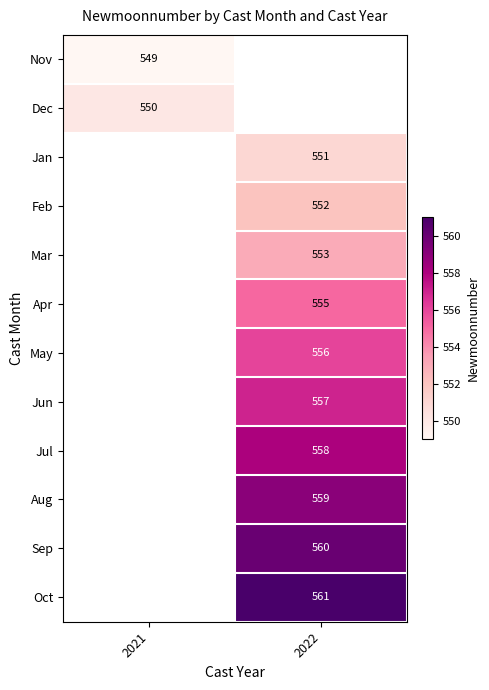

The value of Mar at 2022 is 908. True or false?

False